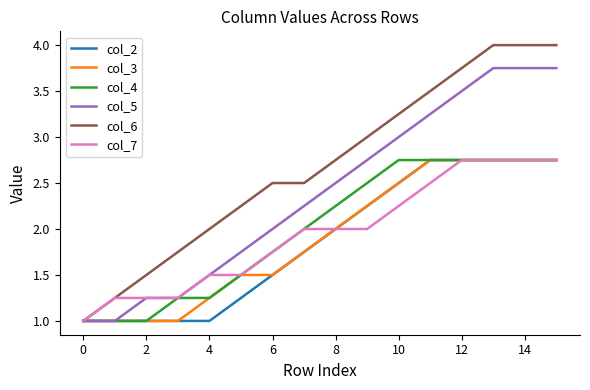

Which series has the largest total across all categories?

col_6